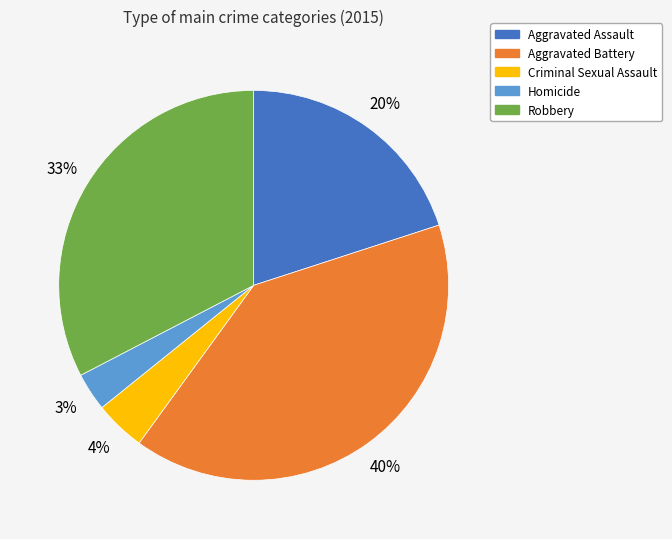

What is the smallest slice in the pie chart?

Homicide